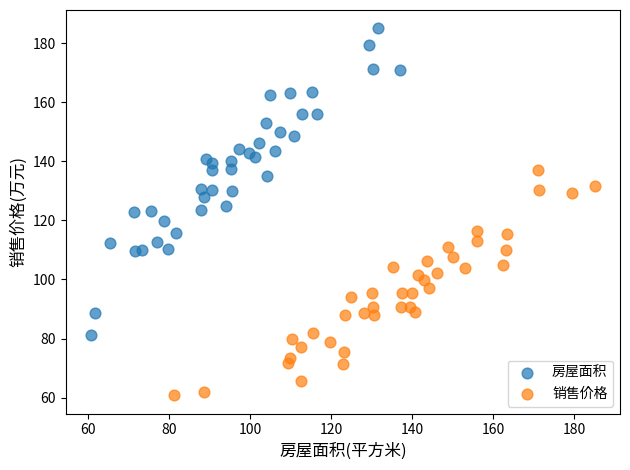

Which series contains the highest Y value?

房屋面积